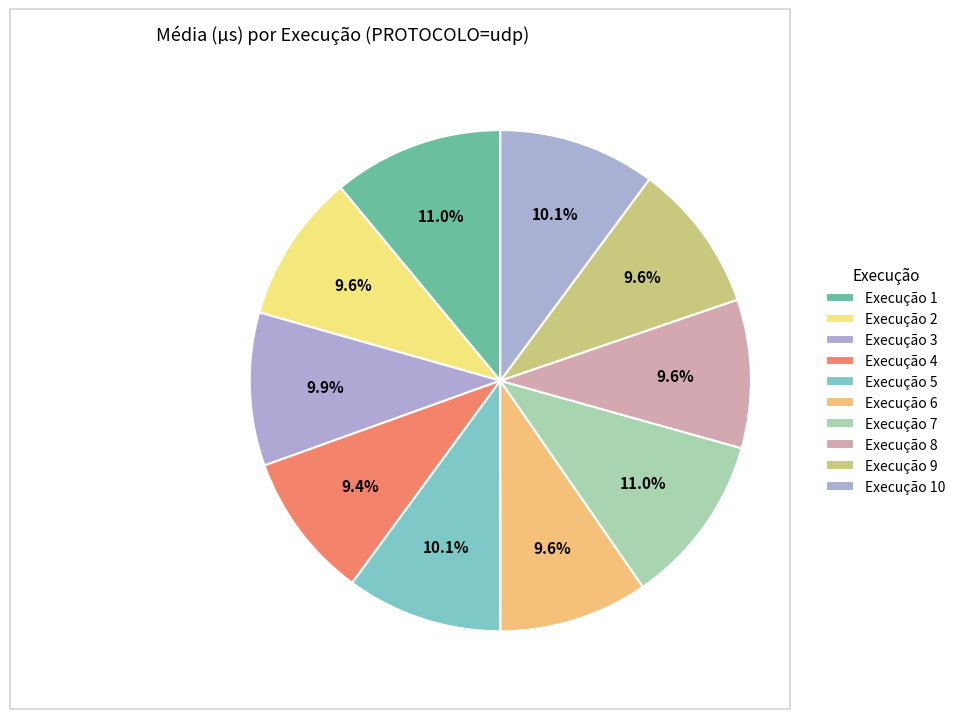

To the nearest percent, what percentage of the pie is Execução 1?

11%